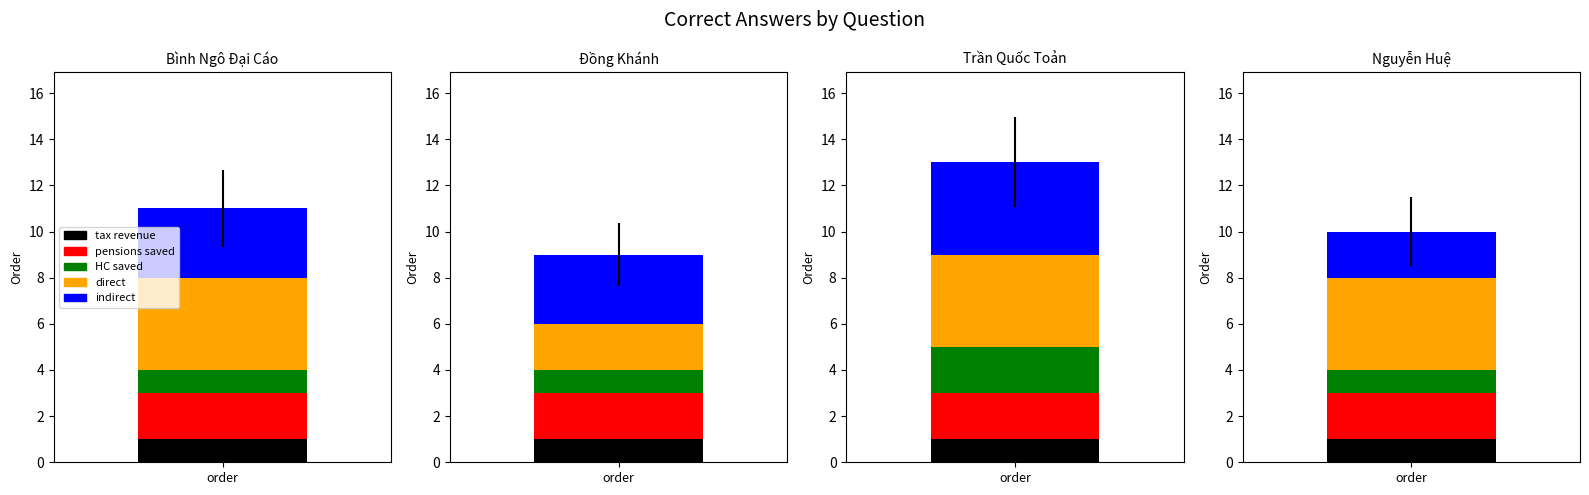

How many categories are shown in the chart?

4